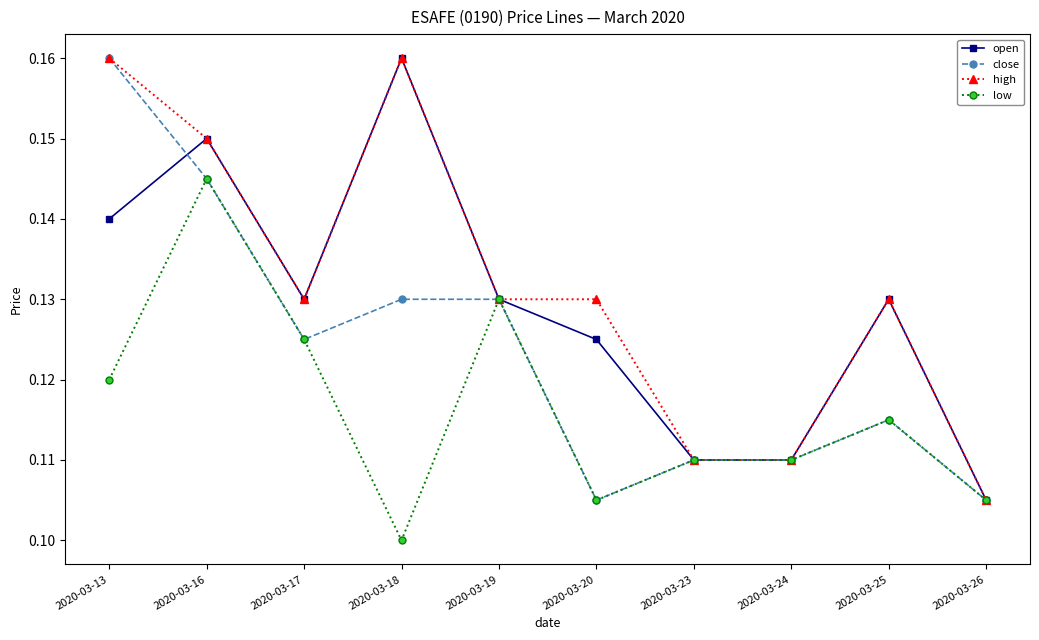

Where is high nearest to the value 0?

2020-03-26